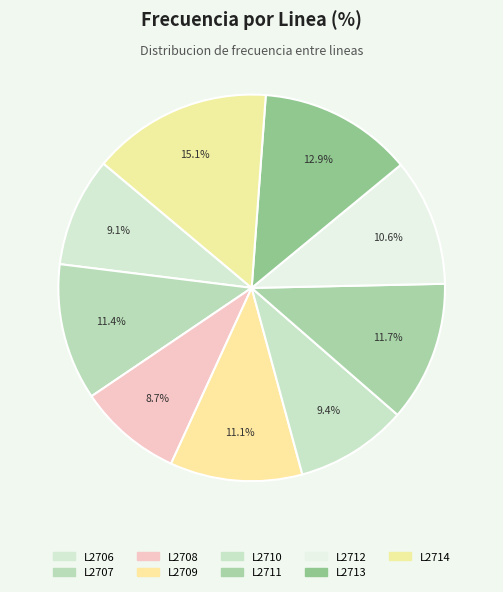

Count the number of slices in the pie.

9